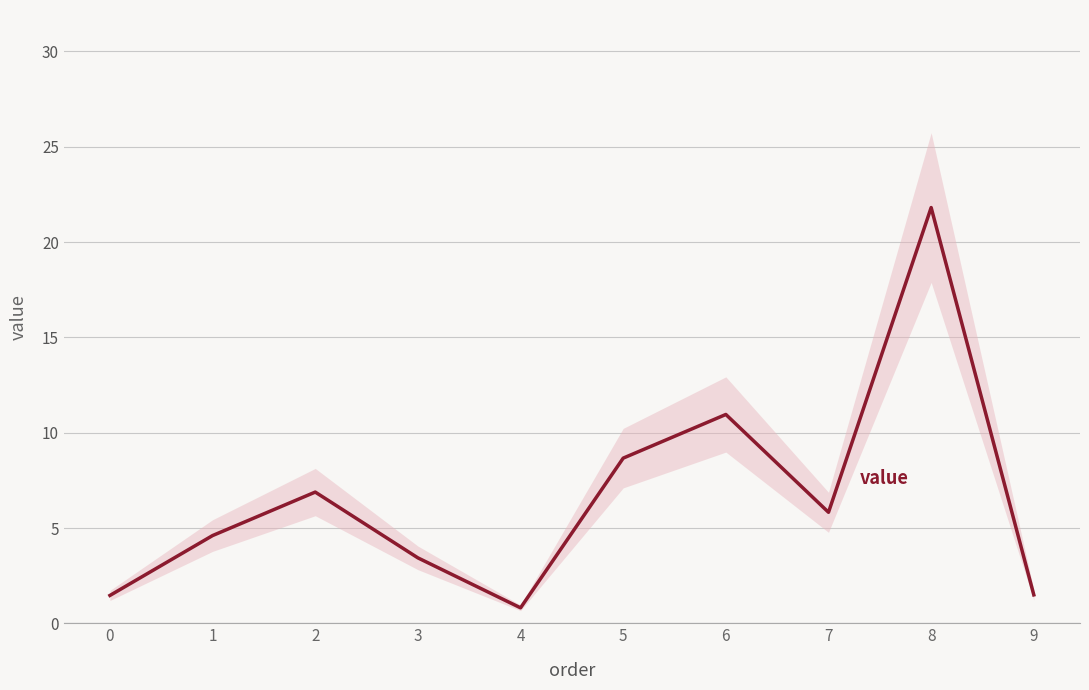

How many lines are shown in the chart?

1